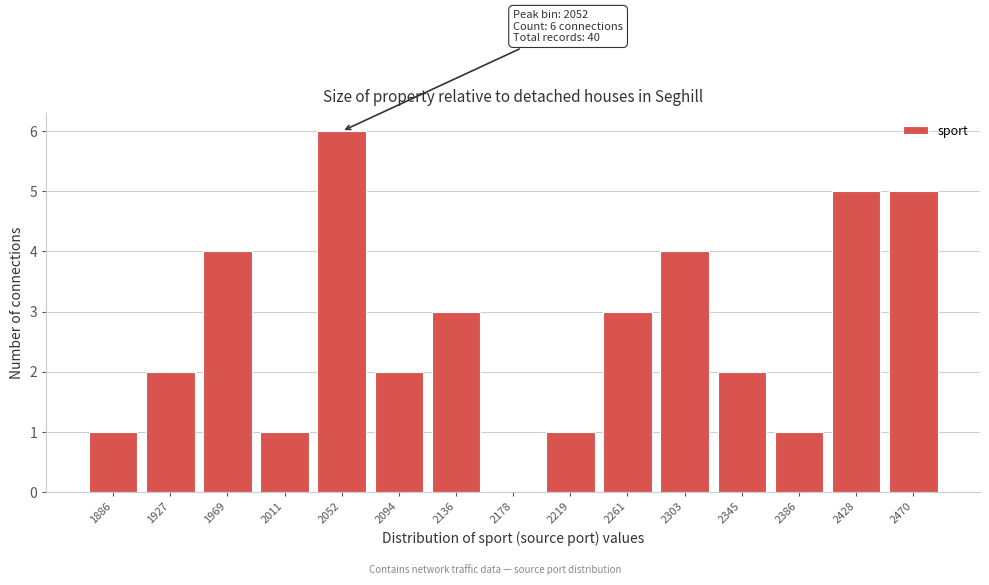

Reading right to left, what are all the values shown in this chart?

2470=5	2428=5	2386=1	2345=2	2303=4	2261=3	2219=1	2178=0	2136=3	2094=2	2052=6	2011=1	1969=4	1927=2	1886=1